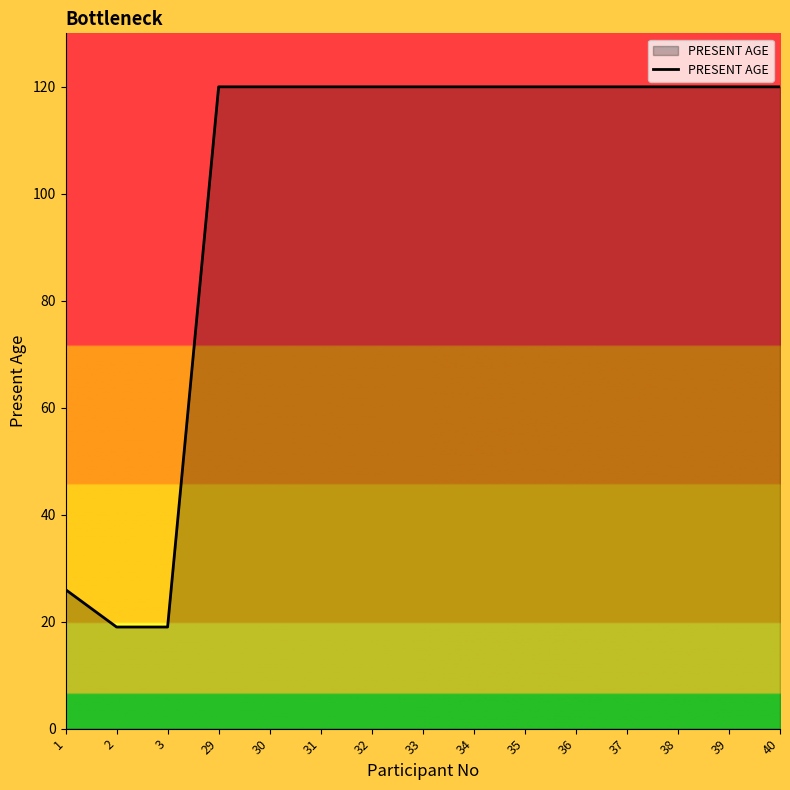

Which has a higher value, 38 or 1?

38